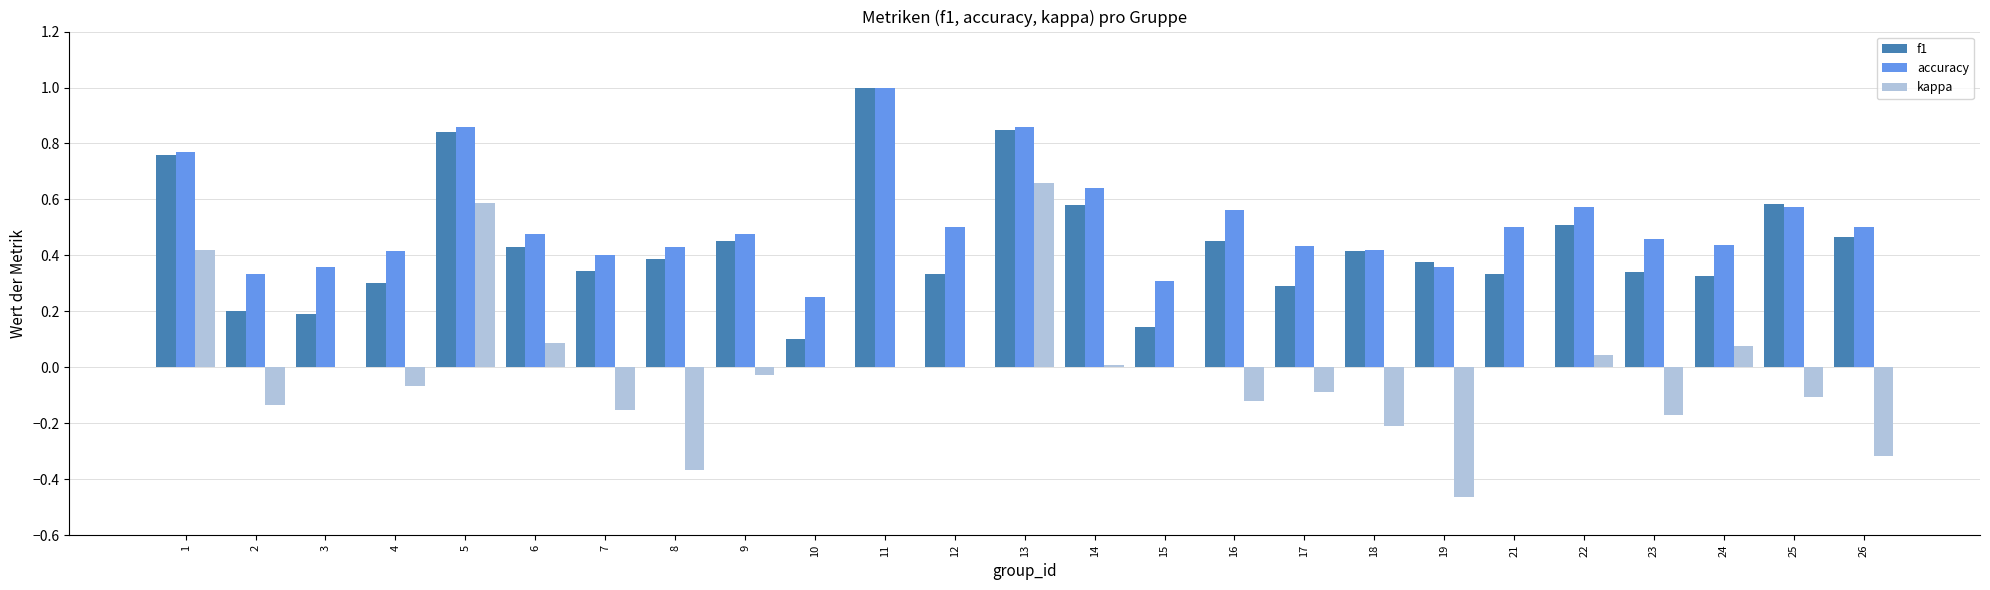

Is the value of accuracy at 18 greater than the value of kappa at 14?

Yes